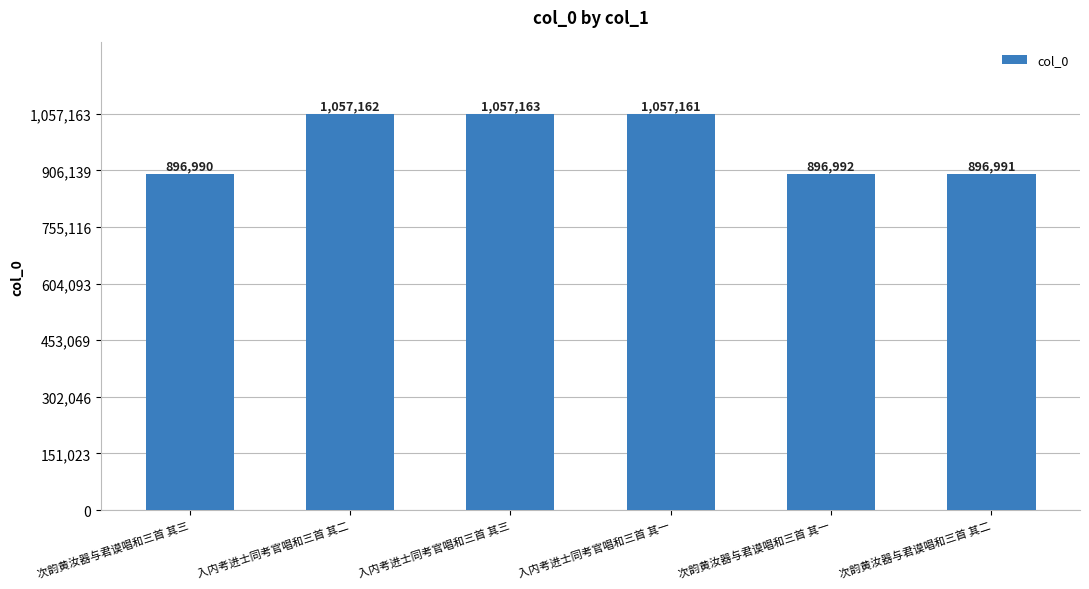

At which category does the chart reach its peak across all series?

入内考进士同考官唱和三首 其三